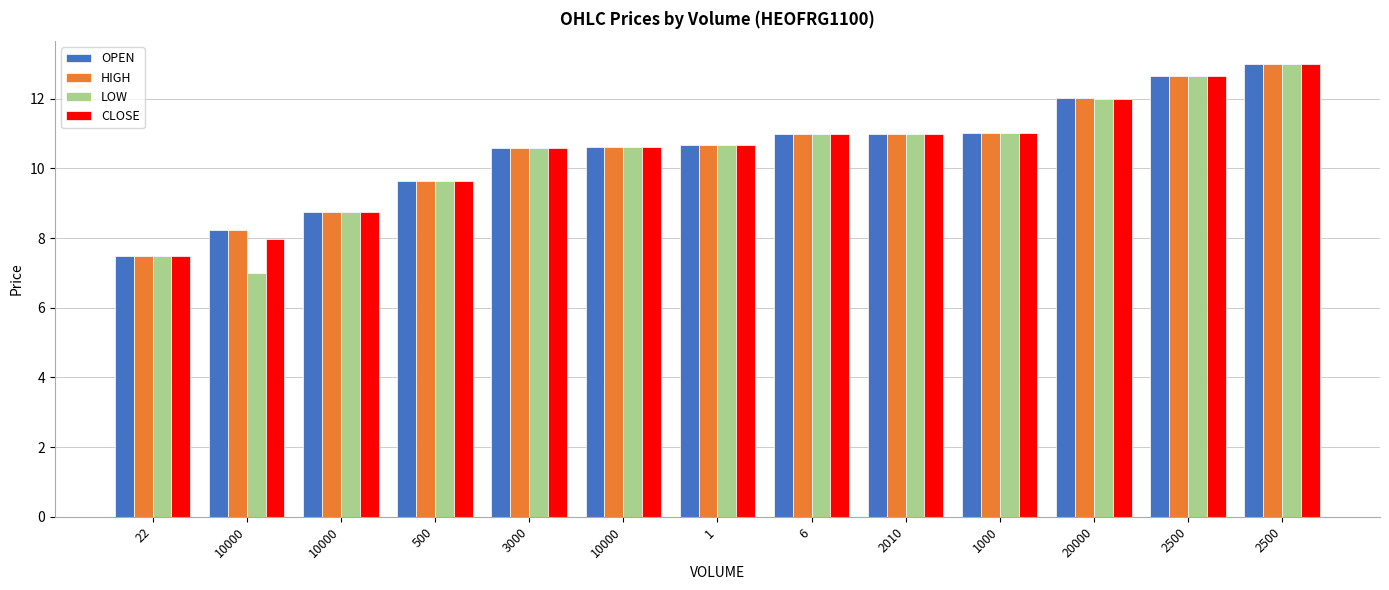

List the series in order of their peak value, lowest first.

OPEN, HIGH, LOW, CLOSE